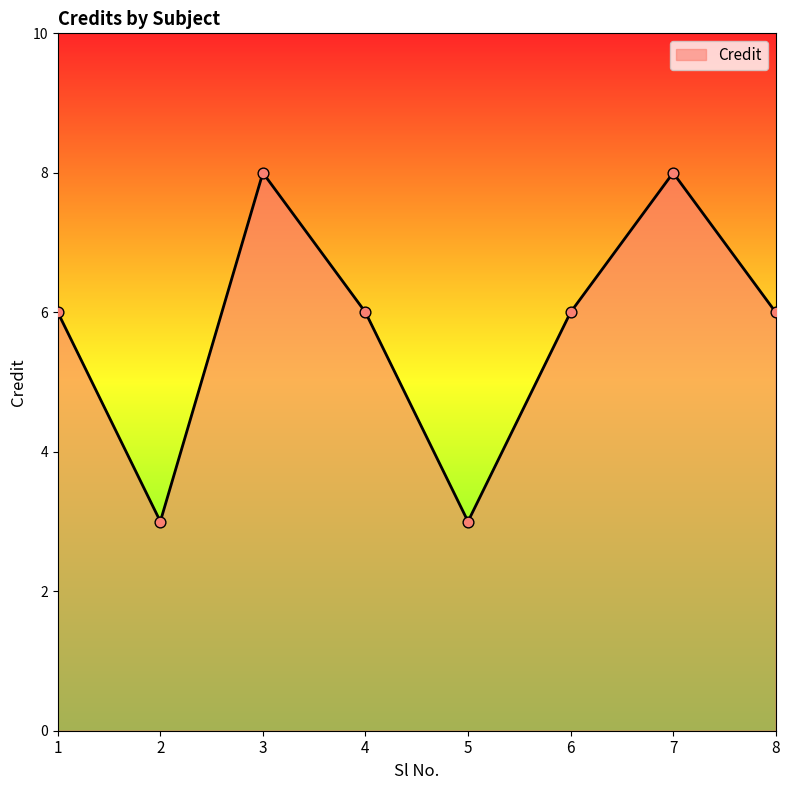

Approximately how many times larger is the value at 2 compared to 5?

1.0